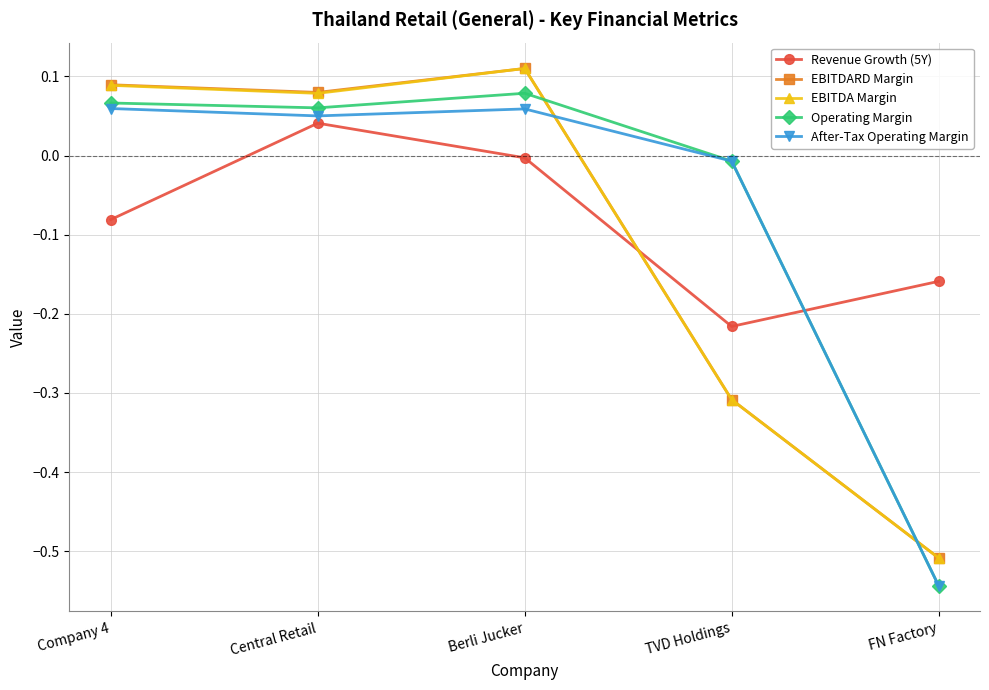

How many distinct data groups are displayed?

5